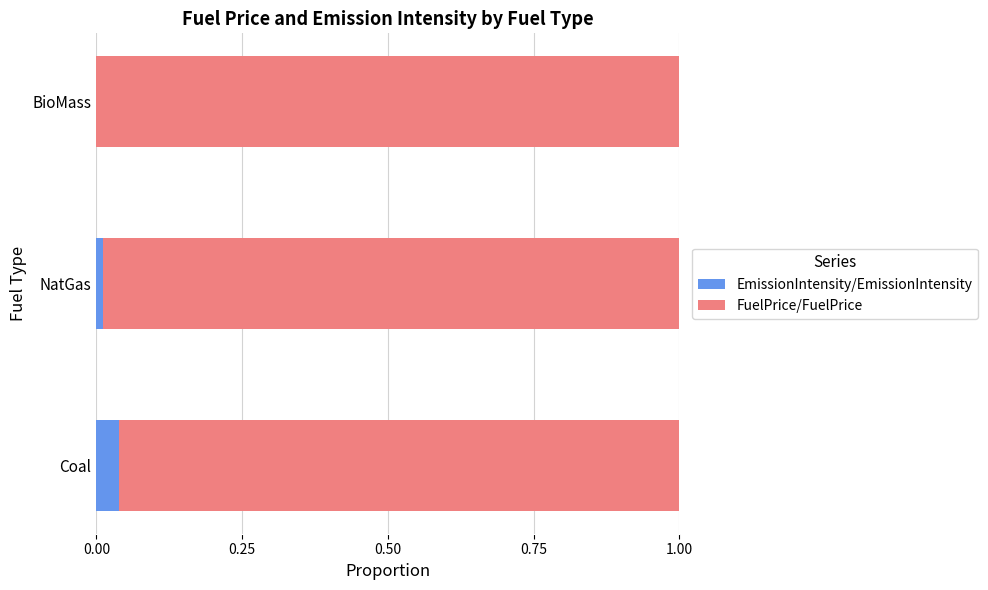

At which label does EmissionIntensity/EmissionIntensity reach its peak?

Coal